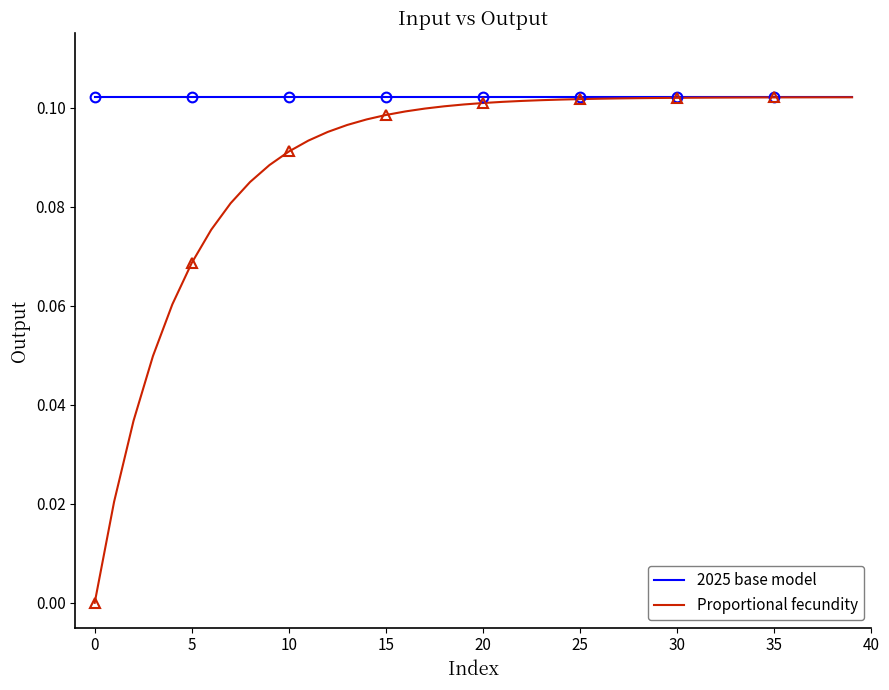

What is the approximate value of 2025 base model at 10?

0.1